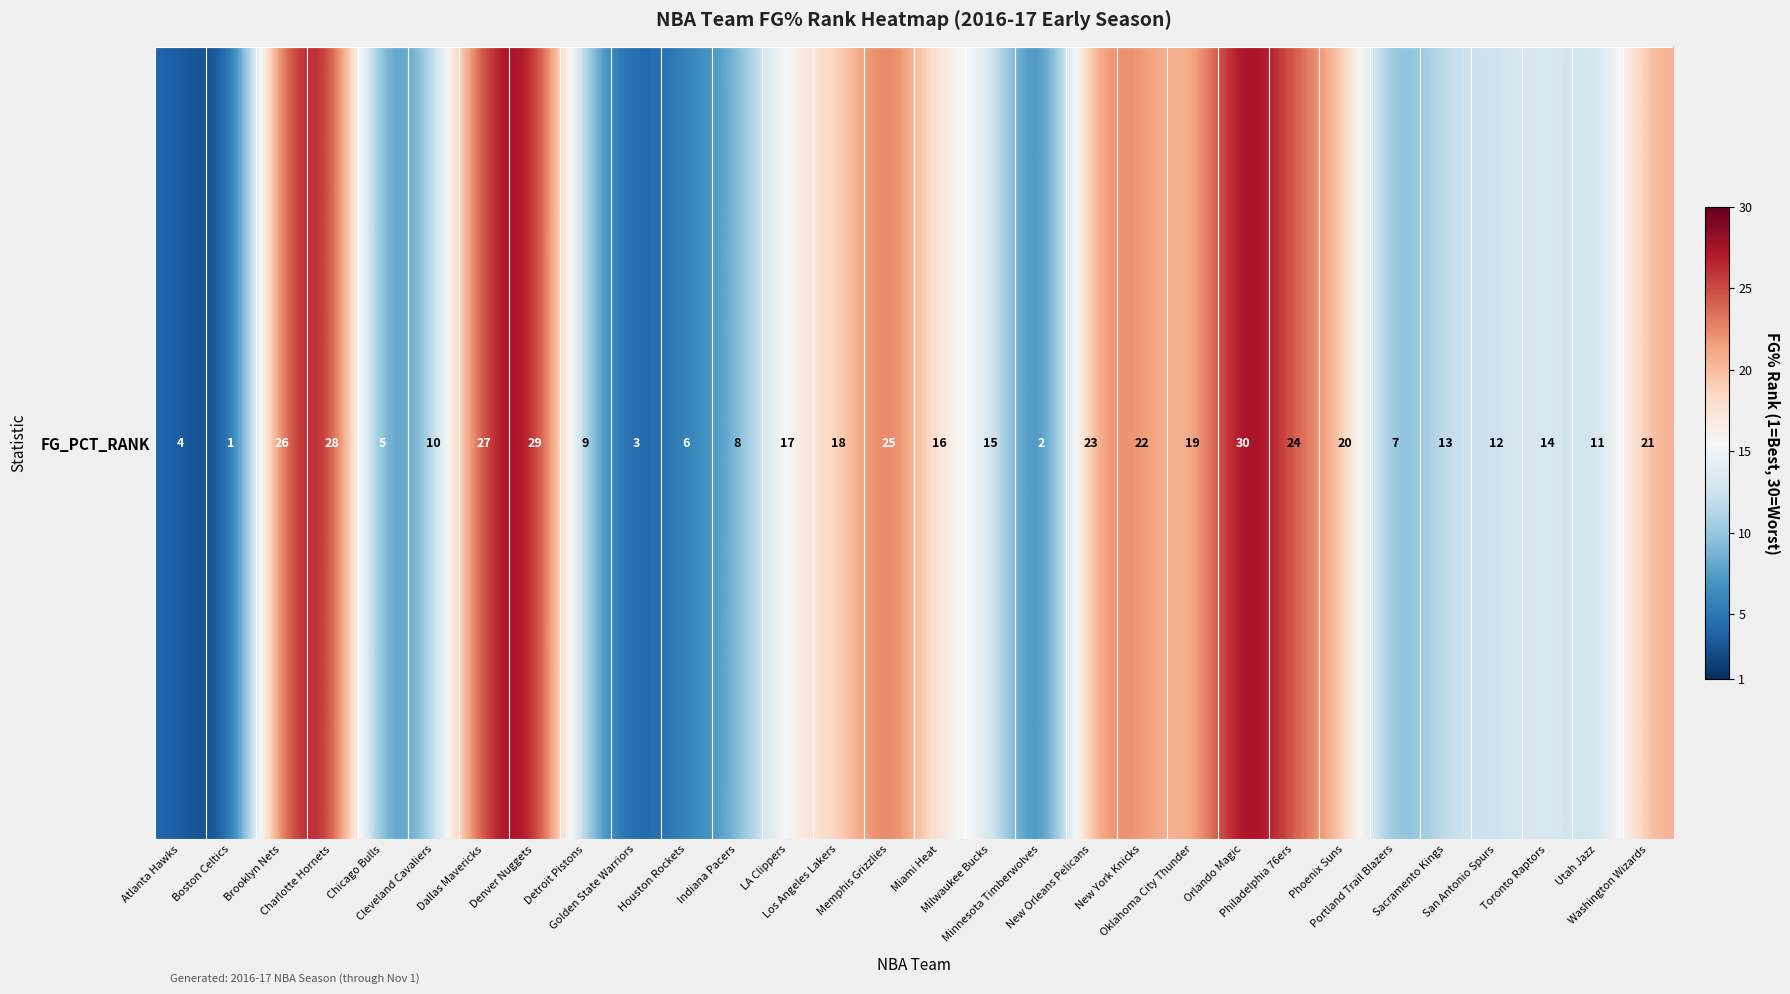

Rank the categories by value from lowest to highest.

Boston Celtics, Minnesota Timberwolves, Golden State Warriors, Atlanta Hawks, Chicago Bulls, Houston Rockets, Portland Trail Blazers, Indiana Pacers, Detroit Pistons, Cleveland Cavaliers, Utah Jazz, San Antonio Spurs, Sacramento Kings, Toronto Raptors, Milwaukee Bucks, Miami Heat, LA Clippers, Los Angeles Lakers, Oklahoma City Thunder, Phoenix Suns, Washington Wizards, New York Knicks, New Orleans Pelicans, Philadelphia 76ers, Memphis Grizzlies, Brooklyn Nets, Dallas Mavericks, Charlotte Hornets, Denver Nuggets, Orlando Magic